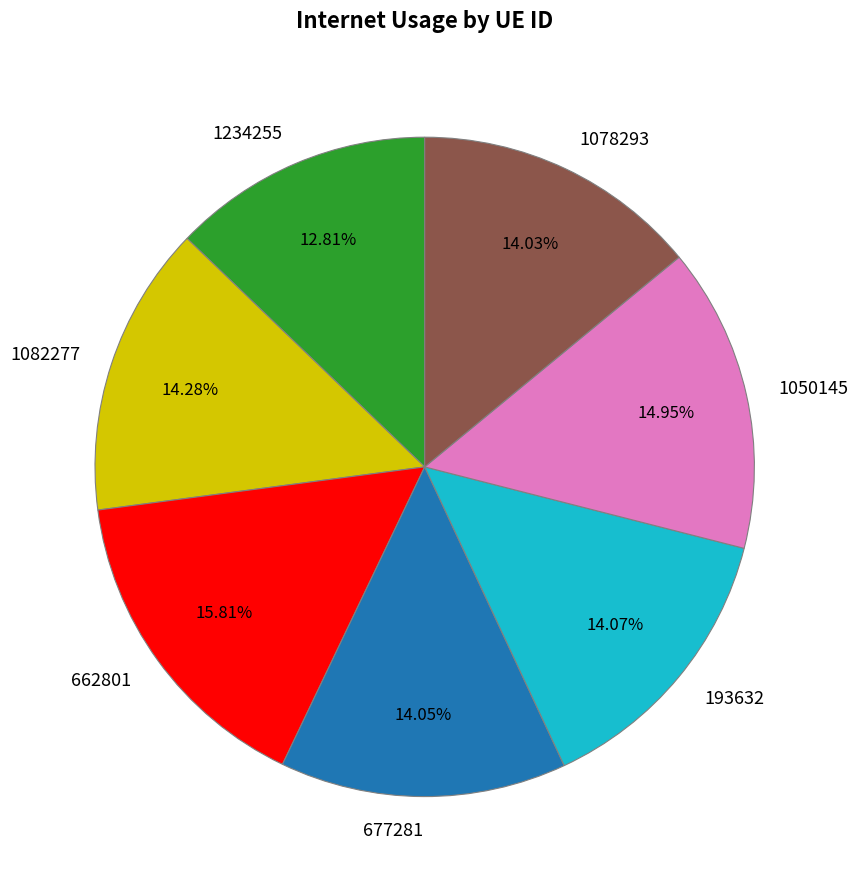

How much of the chart is everything except 1078293?

86.0%